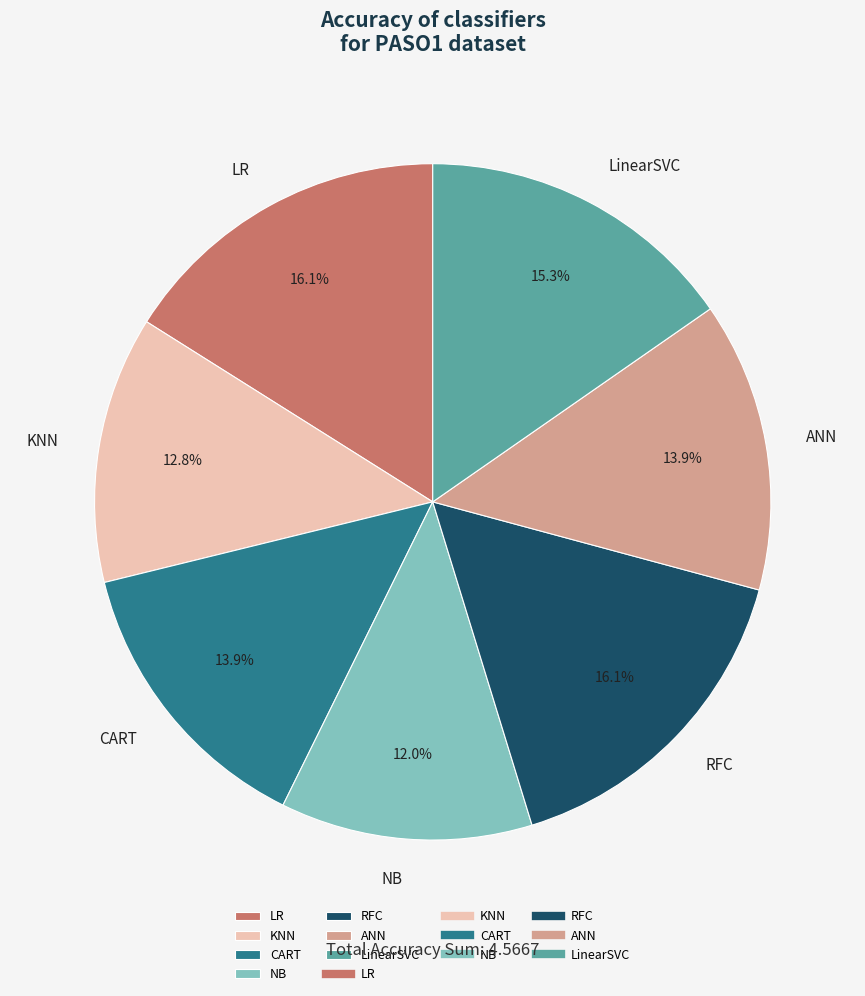

To the nearest percent, what is the difference between the ANN and LinearSVC slice percentages?

1%